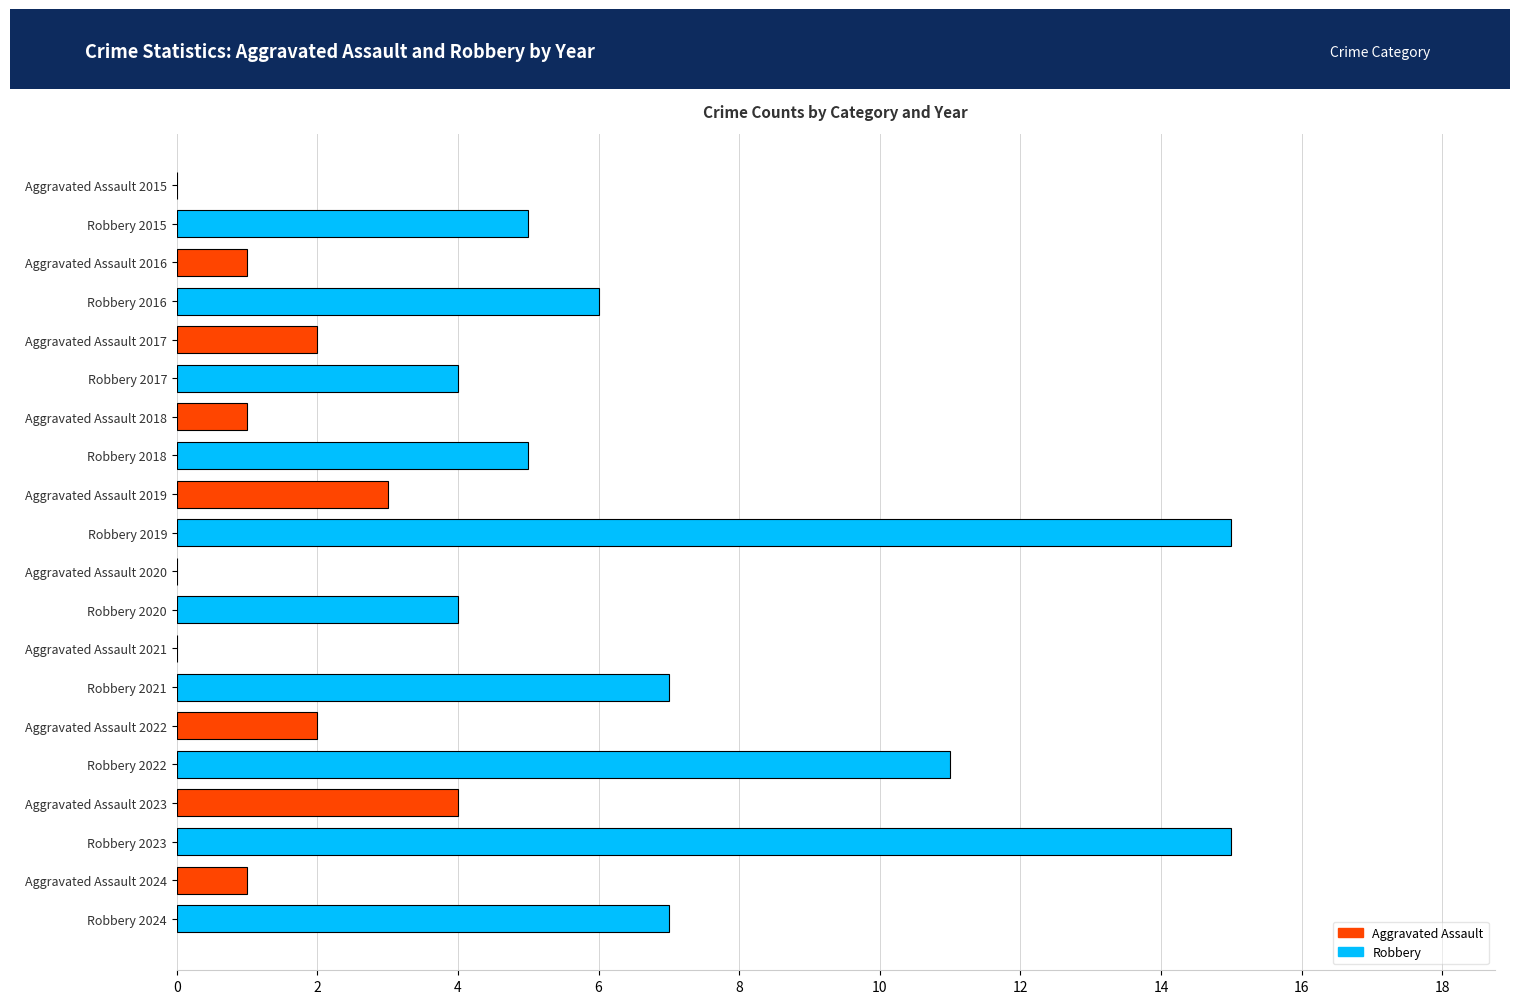

The chart shows a value of 4 at Robbery 2020. True or false?

True